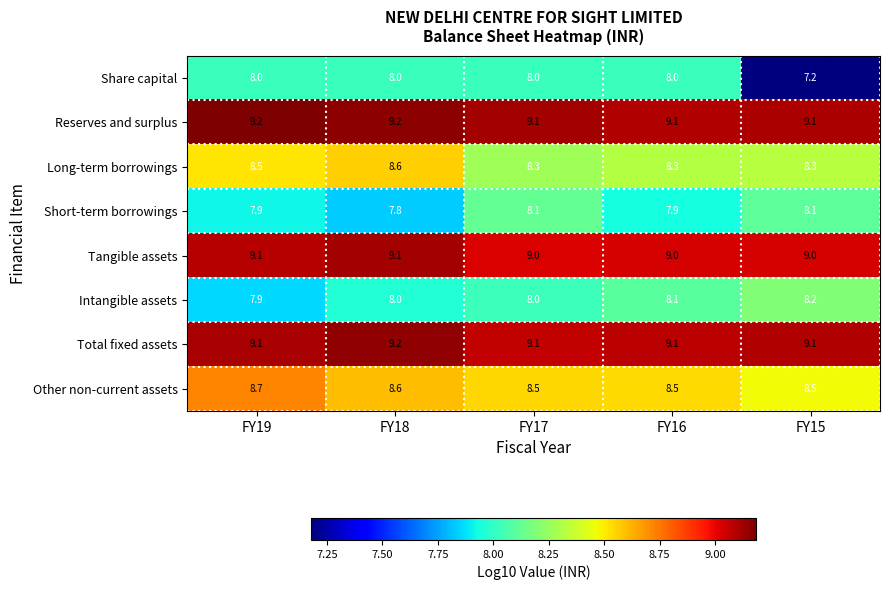

What is the smallest value displayed?

7.2